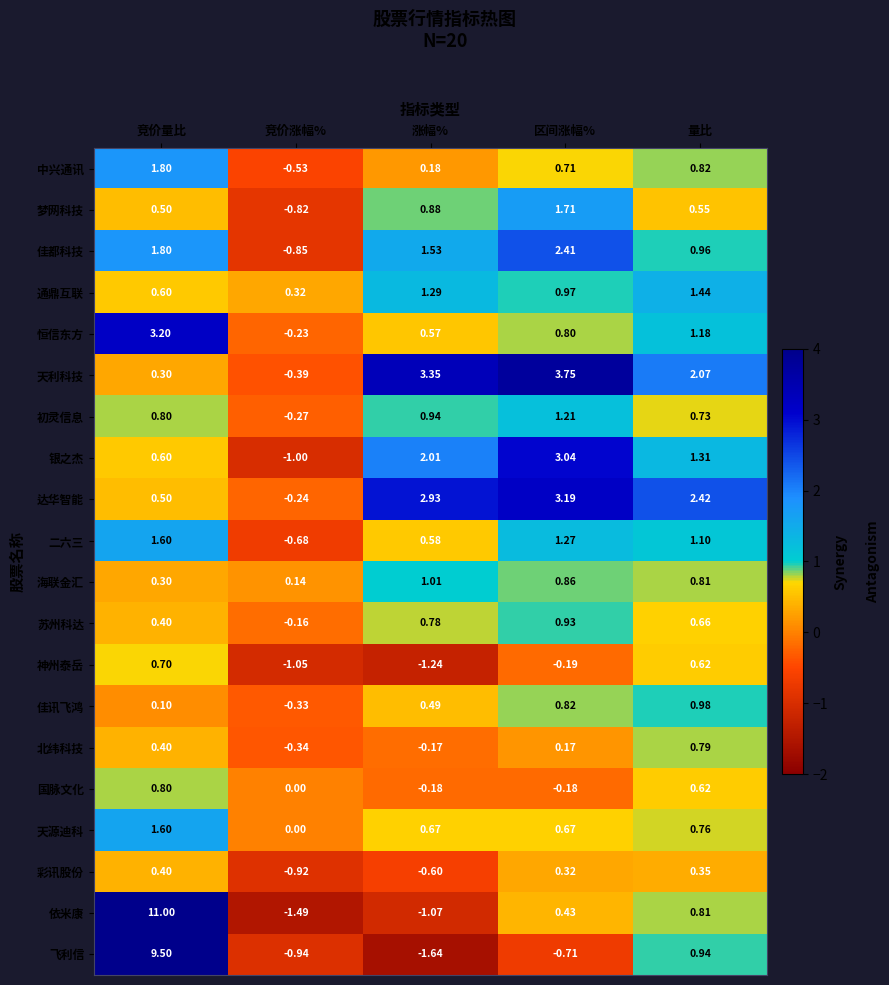

How many series are shown in this chart?

20